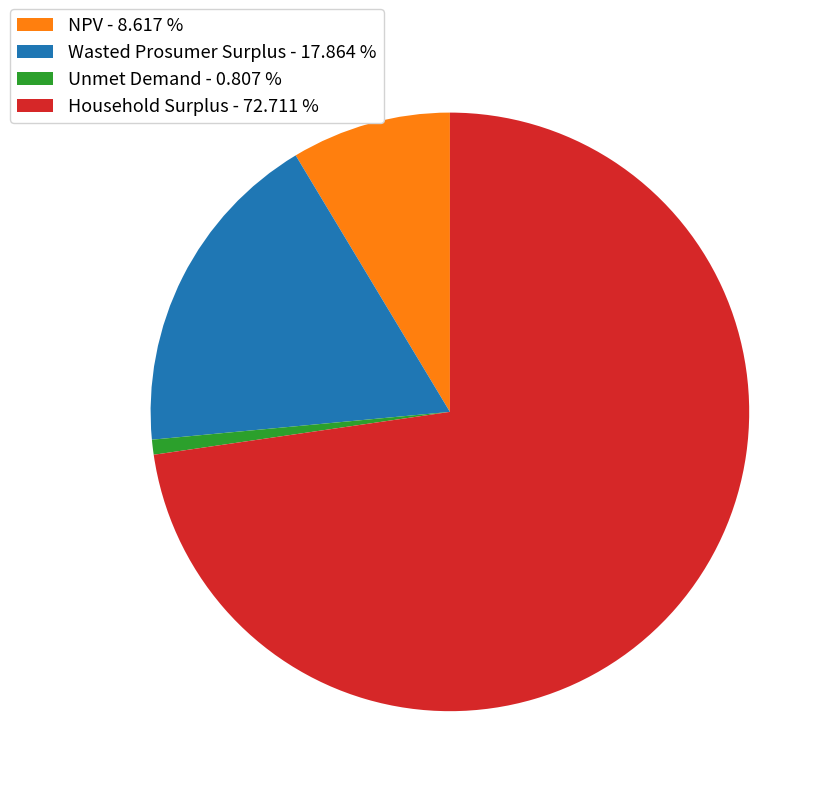

Between Household Surplus - 72.711 % and Wasted Prosumer Surplus - 17.864 %, which is larger?

Household Surplus - 72.711 %